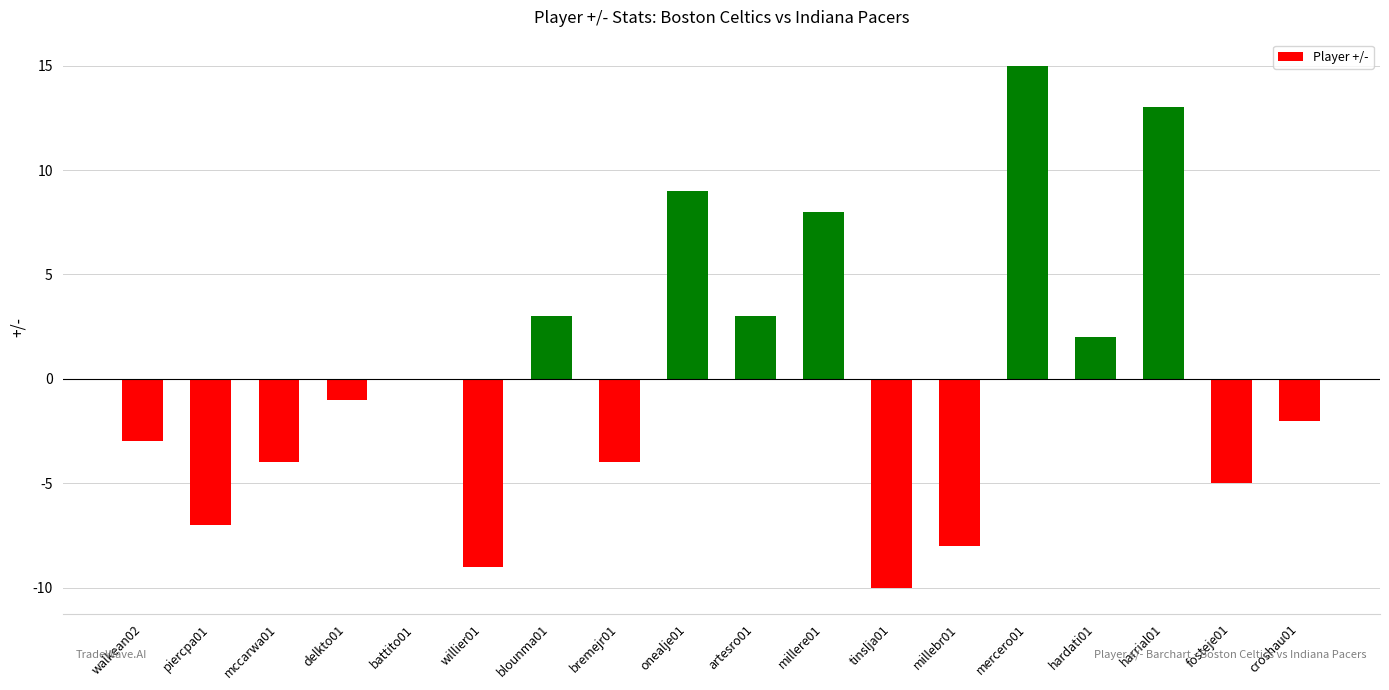

Reading left to right, what are all the values shown in this chart?

-3	-7	-4	-1	0	-9	3	-4	9	3	8	-10	-8	15	2	13	-5	-2